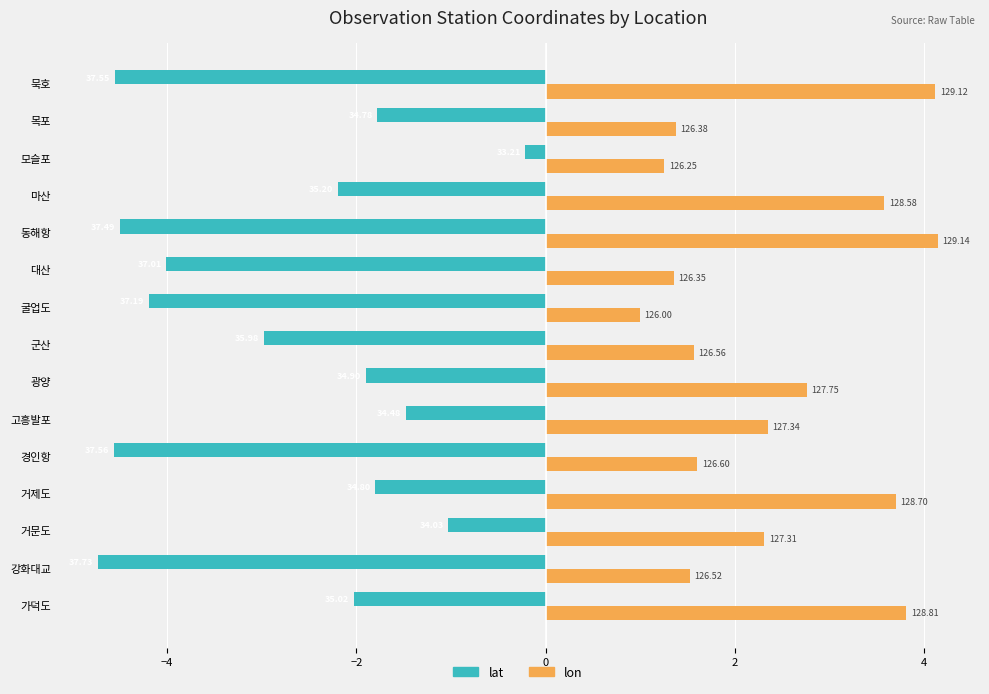

What are all the series names shown in the legend?

lat, lon